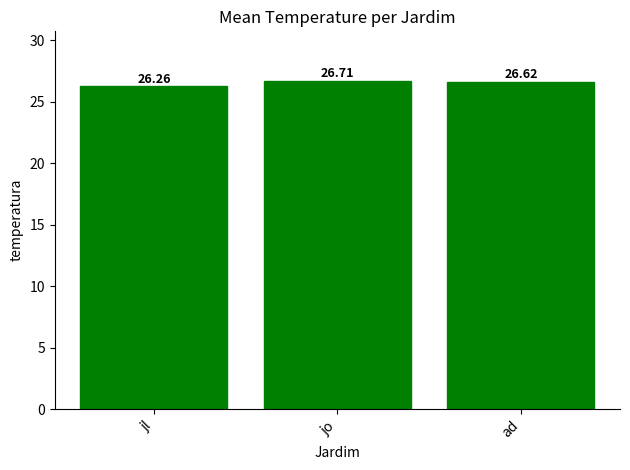

The chart shows a value of 26.7 at jo. True or false?

True